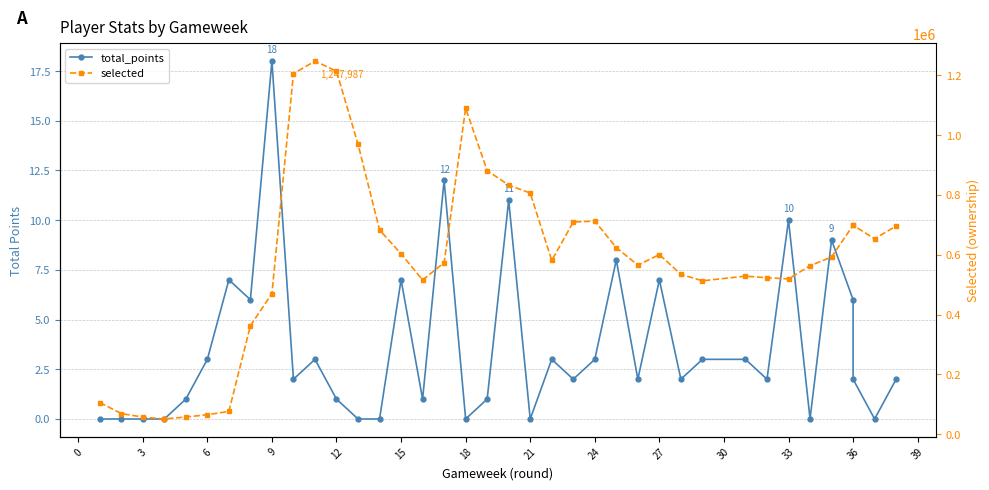

What is the difference between the highest and lowest values at −3?

105611